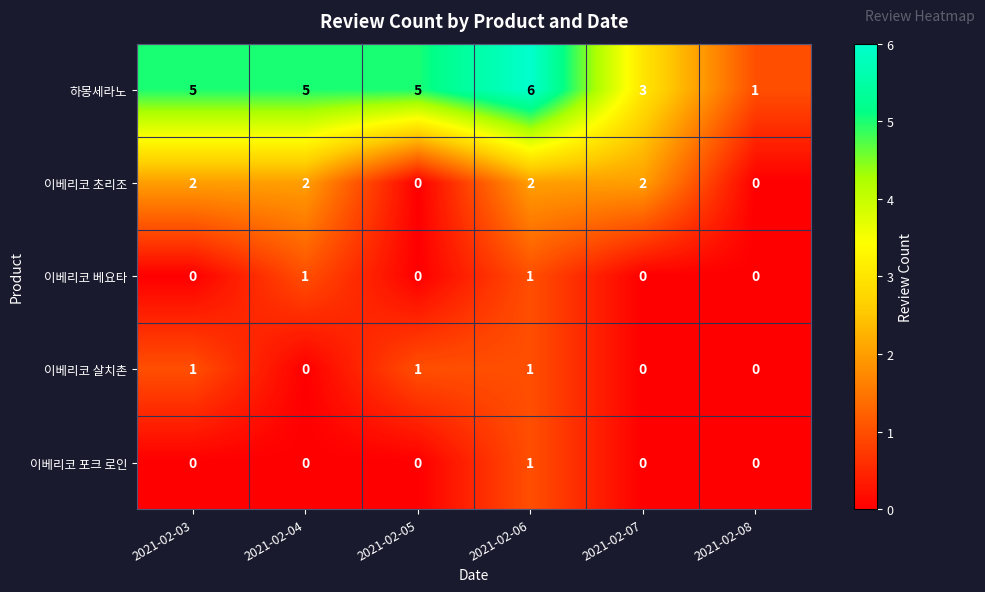

What is the greatest value displayed?

6